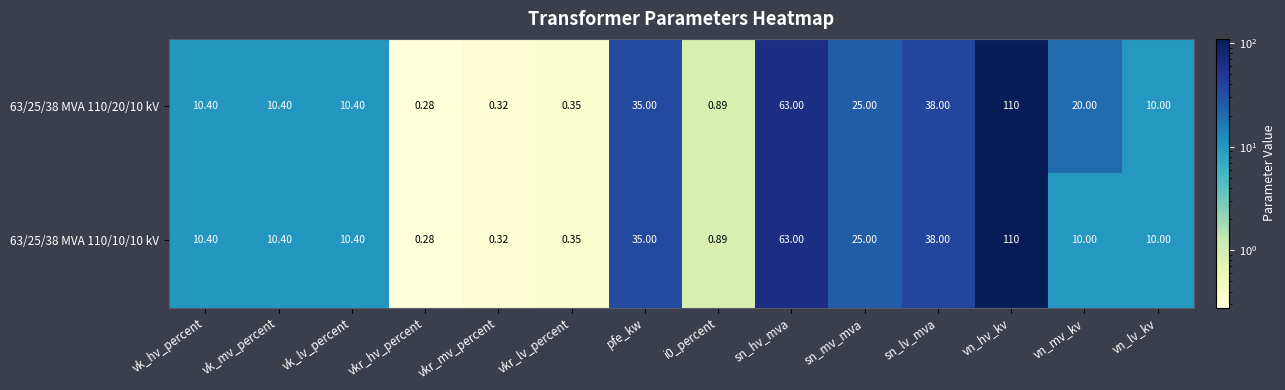

Is the value of 63/25/38 MVA 110/20/10 kV at vn_lv_kv greater than the value of 63/25/38 MVA 110/10/10 kV at vk_lv_percent?

No